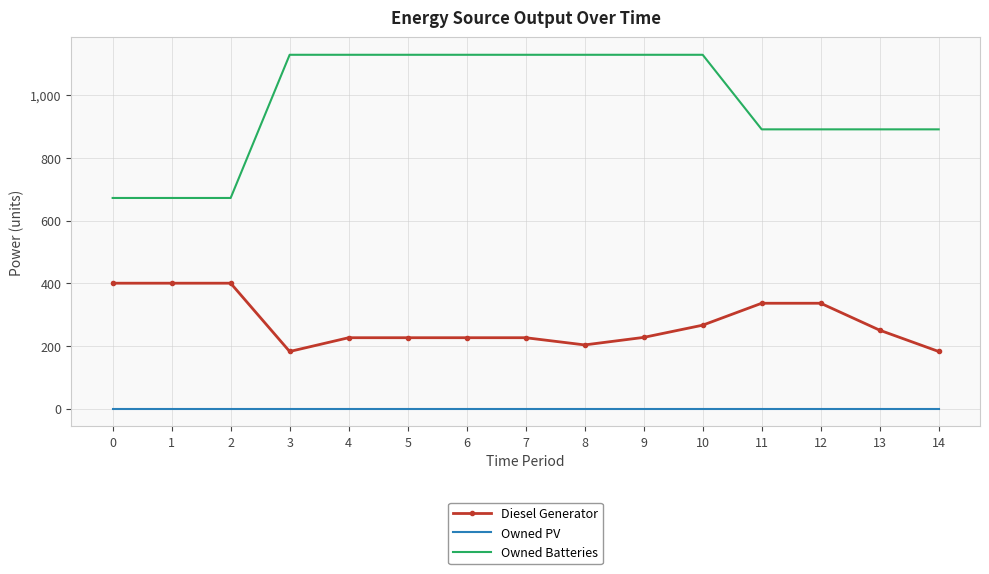

Which series has the widest spread of values?

Owned Batteries